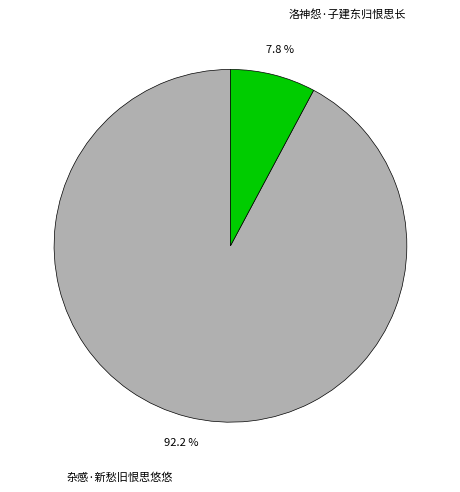

Which category has the smallest portion of the pie?

洛神怨·子建东归恨思长